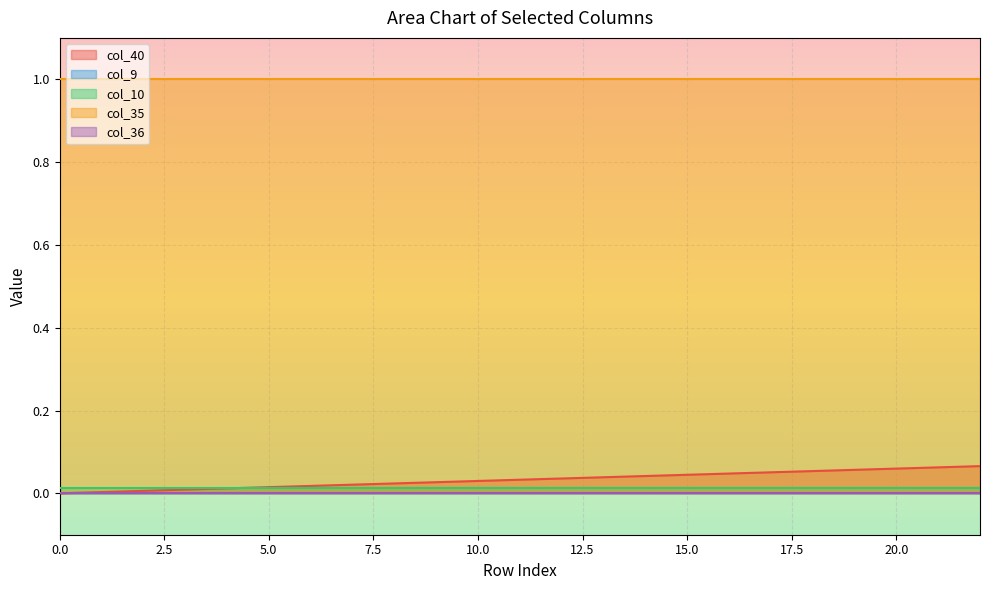

What are all the series names shown in the legend?

col_40, col_9, col_10, col_35, col_36